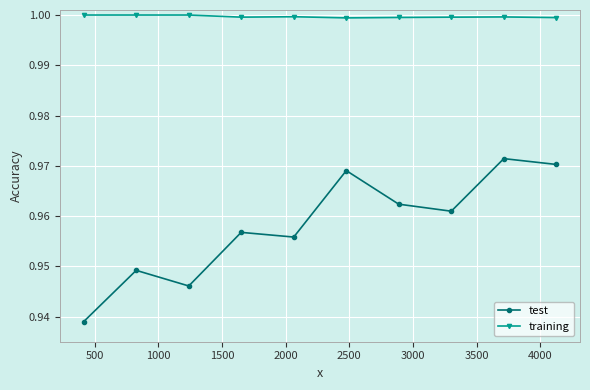

Which series has the largest total across all categories?

training